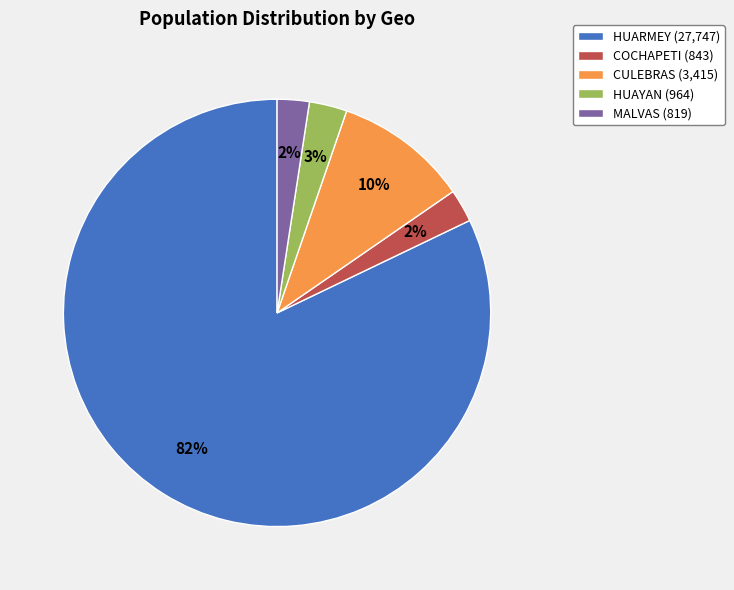

Is it true that HUARMEY (27,747) is 88% of the pie?

False